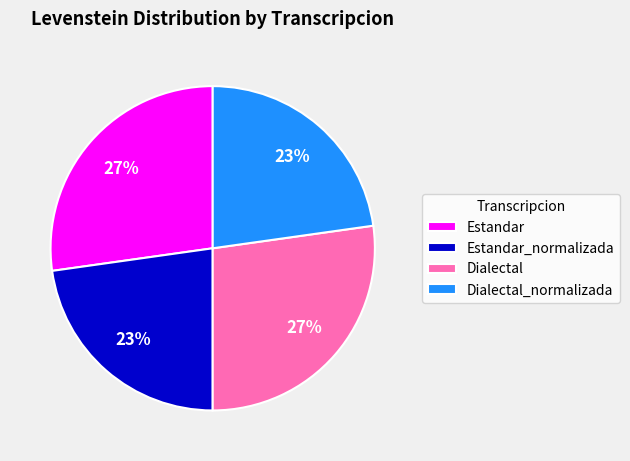

How many slices are in this pie chart?

4